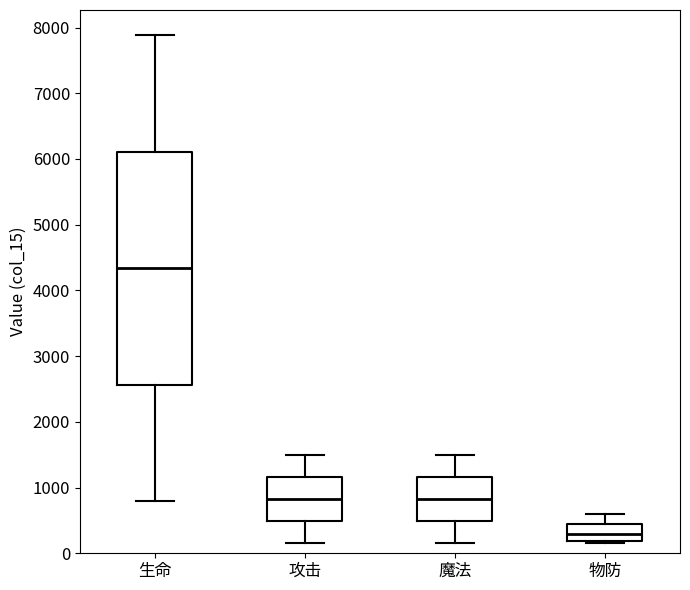

Reading left to right, transcribe this box plot: for each box, give where its median line is, the range the box spans, and where its two whiskers end, as read against the y-axis. The values are not printed on the chart, so give them approximately, as read against the axis.

生命: median 4300, box 2600 to 6100, whiskers 800 to 7900
攻击: median 800, box 500 to 1200, whiskers 200 to 1500
魔法: median 800, box 500 to 1200, whiskers 200 to 1500
物防: median 300, box 200 to 500, whiskers 200 (just below the box's lower edge) to 600